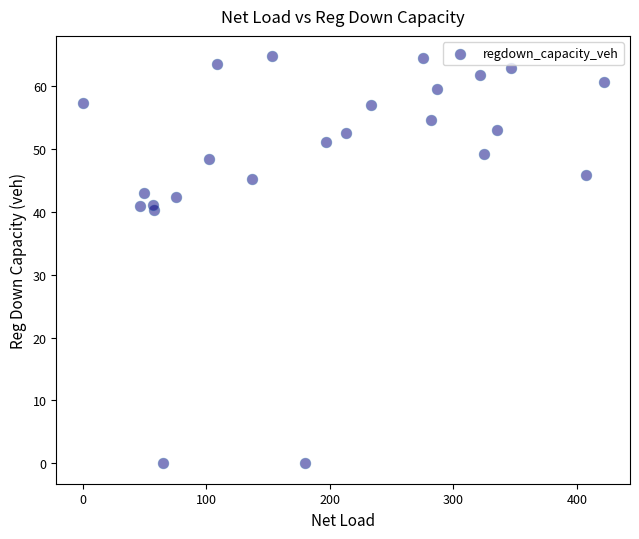

What is the range of Y values (max minus min)?

64.7